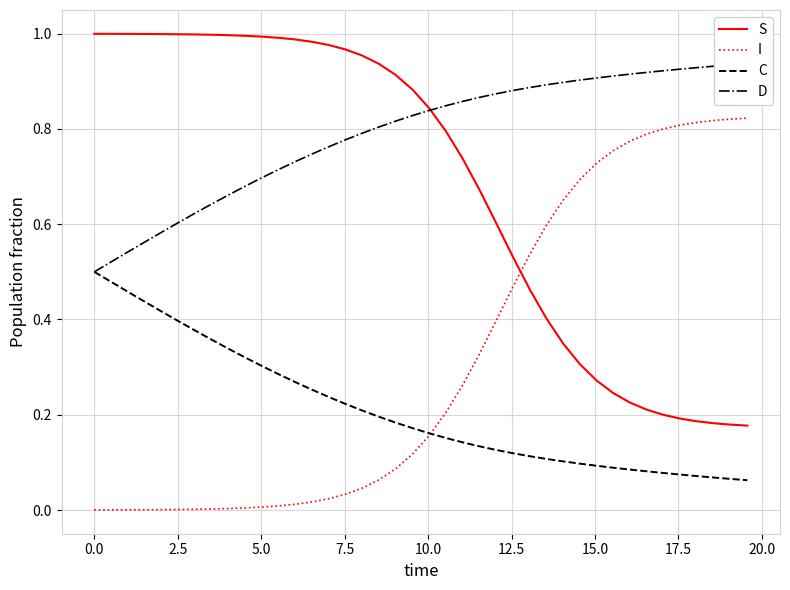

True or false: C and S cross at least once.

False